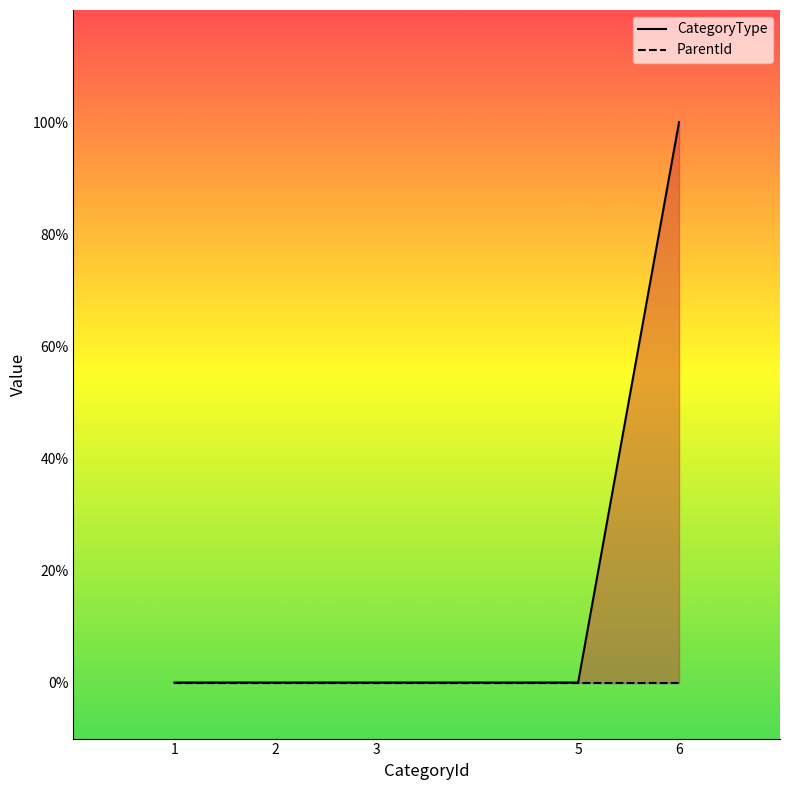

How many lines are shown in the chart?

2